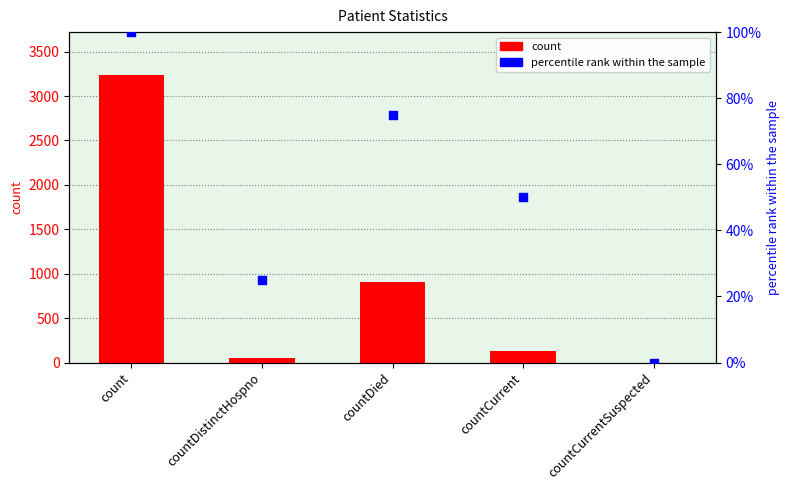

At which category is the sum across all series the highest?

count